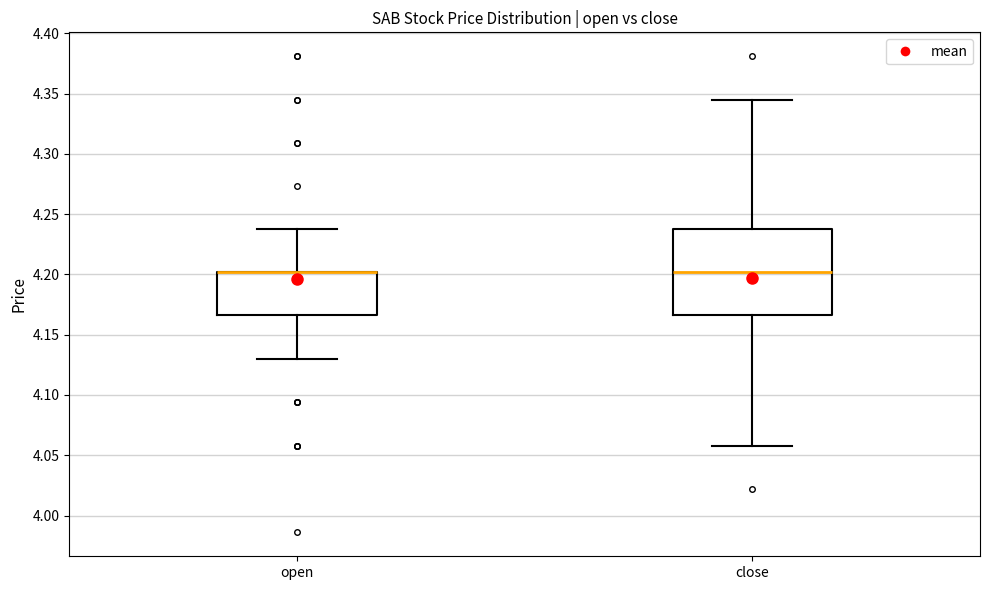

Reading left to right, transcribe this box plot: for each box, give where its median line is, the range the box spans, and where its two whiskers end, as read against the y-axis. The values are not printed on the chart, so give them approximately, as read against the axis.

open: median 4.200 (drawn on the box's upper edge), box 4.165 to 4.200, whiskers 4.130 to 4.240
close: median 4.200, box 4.165 to 4.240, whiskers 4.060 to 4.345